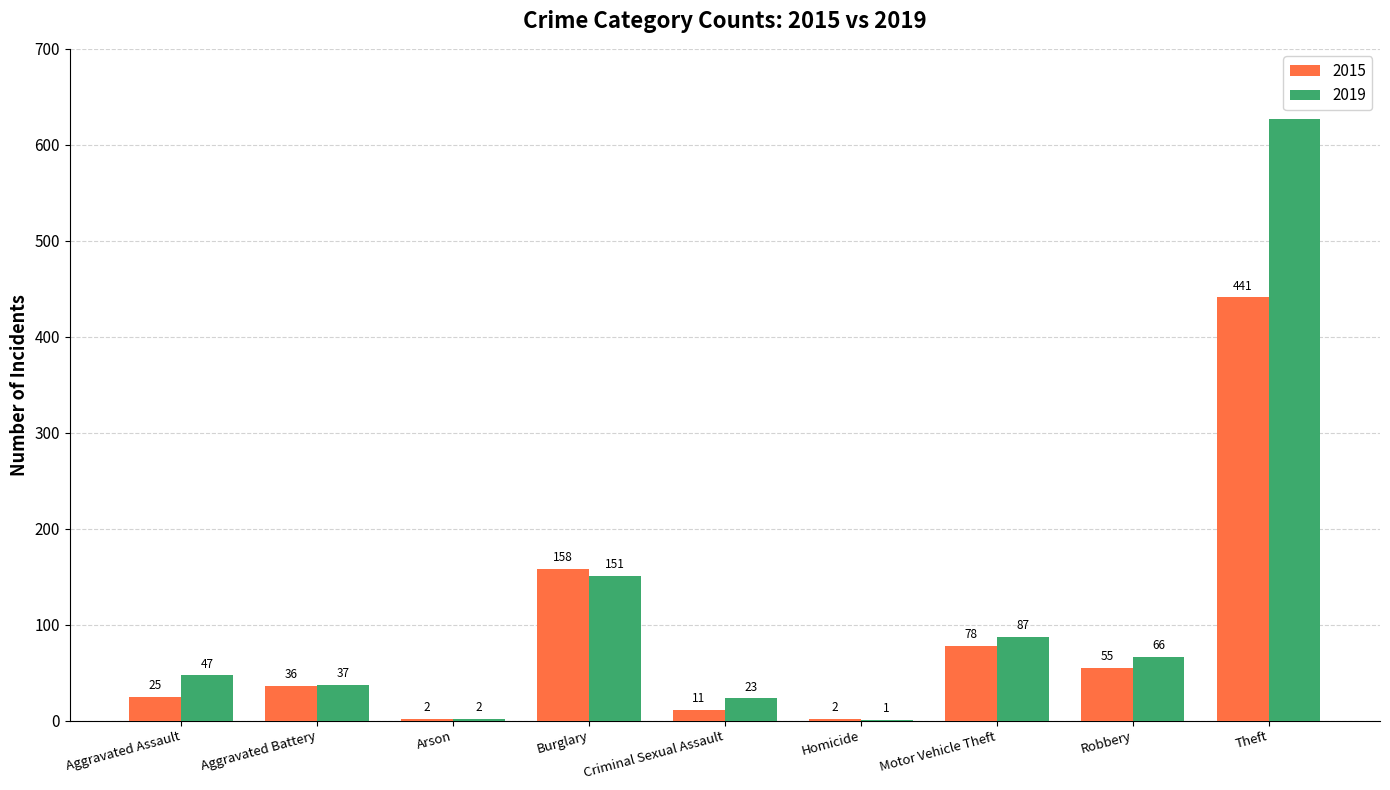

Which series has the largest total across all categories?

2019